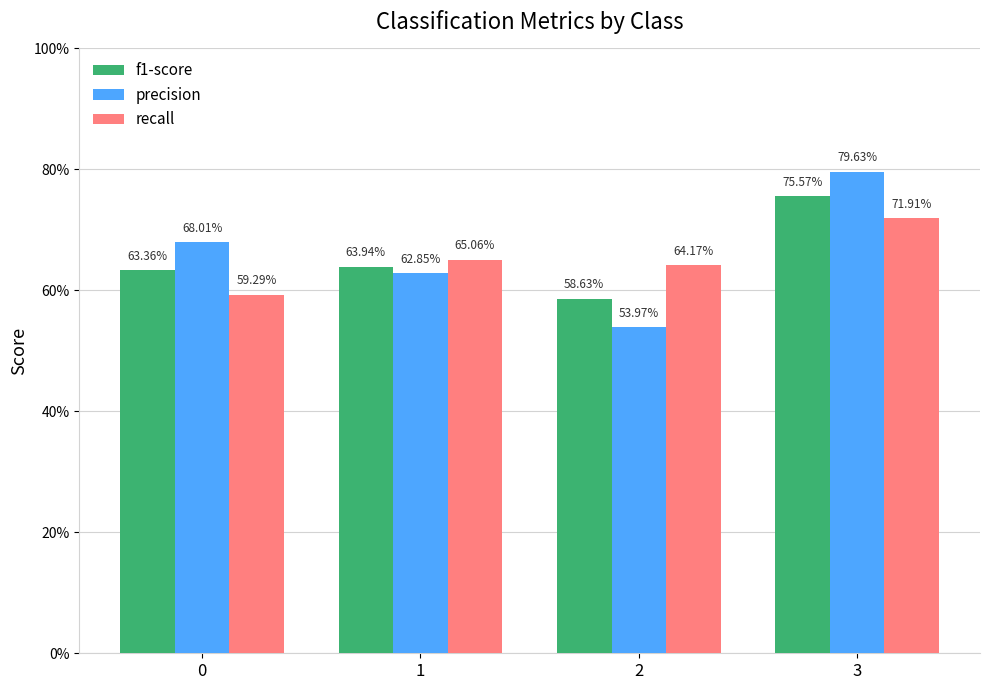

Which category has the highest value across all series?

3